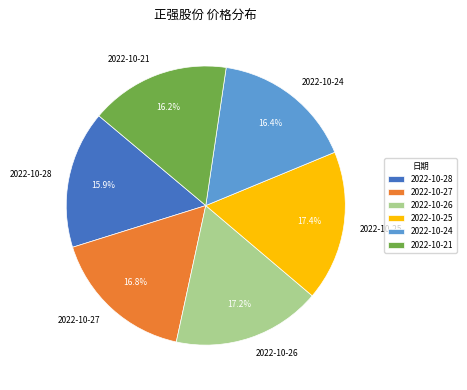

Is there any slice that represents more than half of the pie?

No